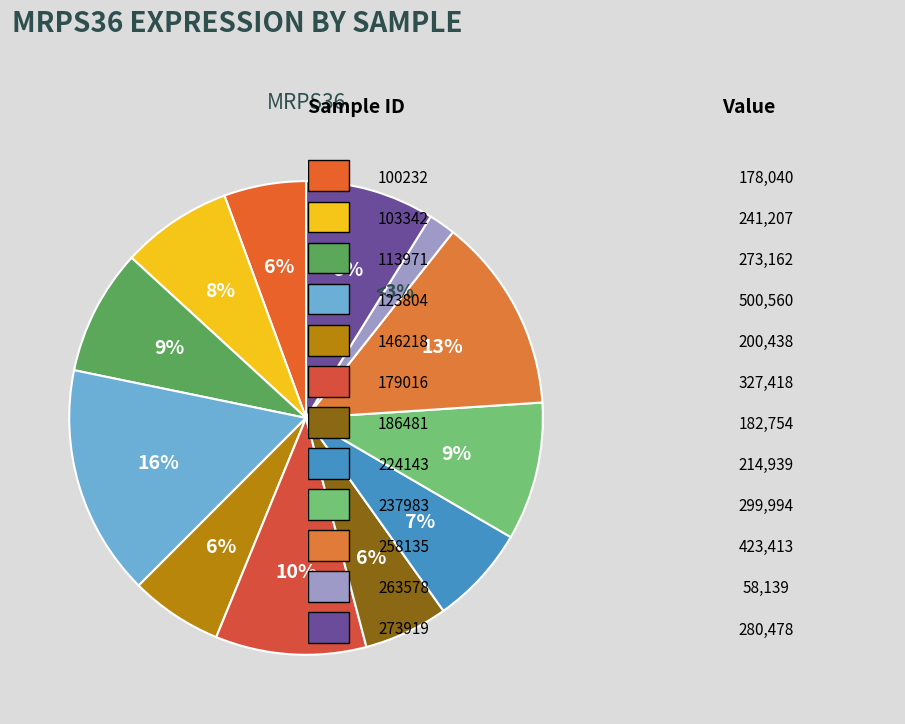

To the nearest percent, what is the combined percentage of 146218 and 113971?

15%